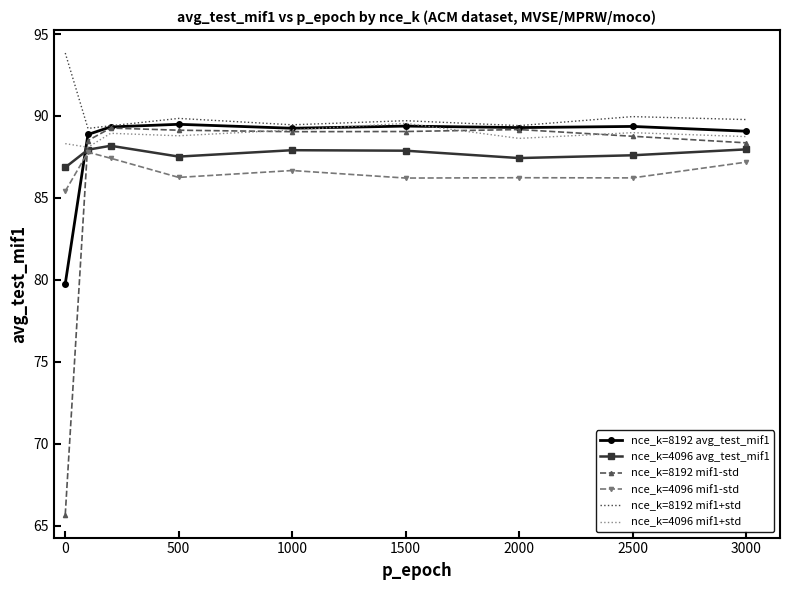

Which series has the largest range (max minus min)?

nce_k=8192 mif1-std